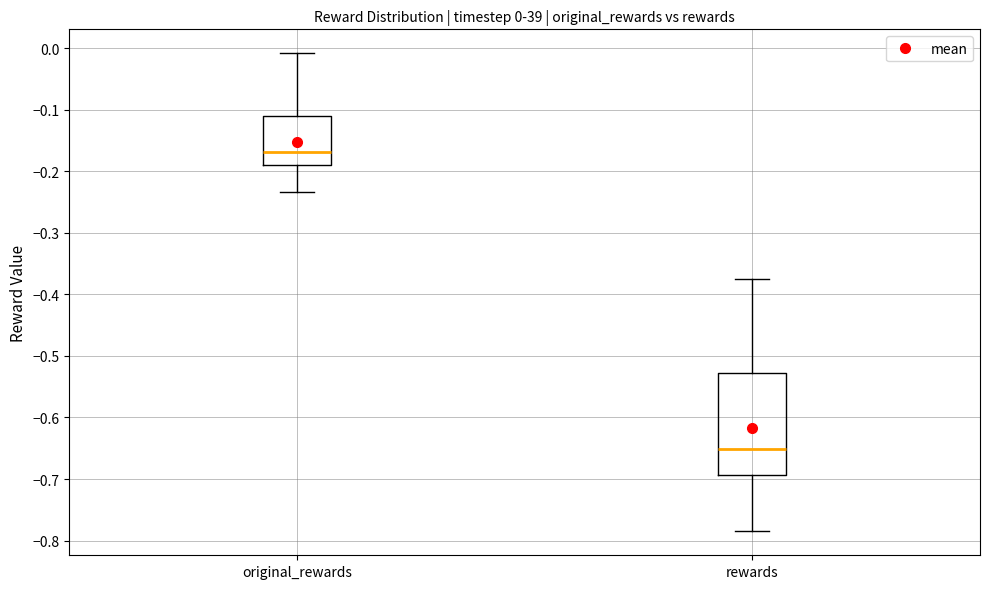

Which box's median line is the lowest?

rewards